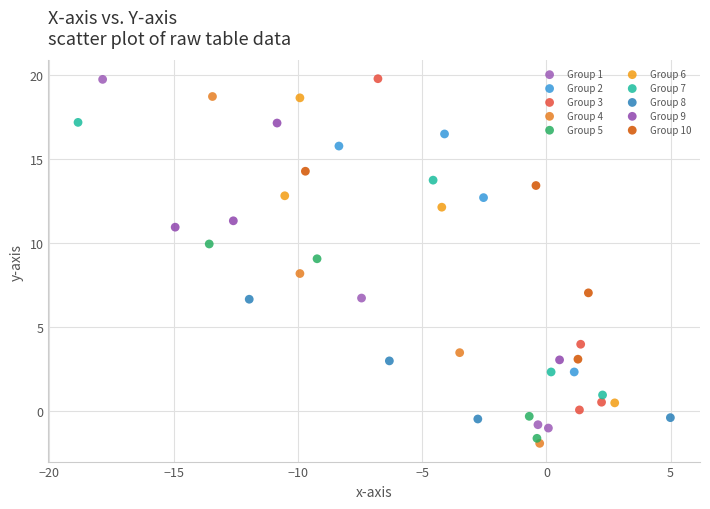

What are all the series names shown in the legend?

Group 1, Group 2, Group 3, Group 4, Group 5, Group 6, Group 7, Group 8, Group 9, Group 10